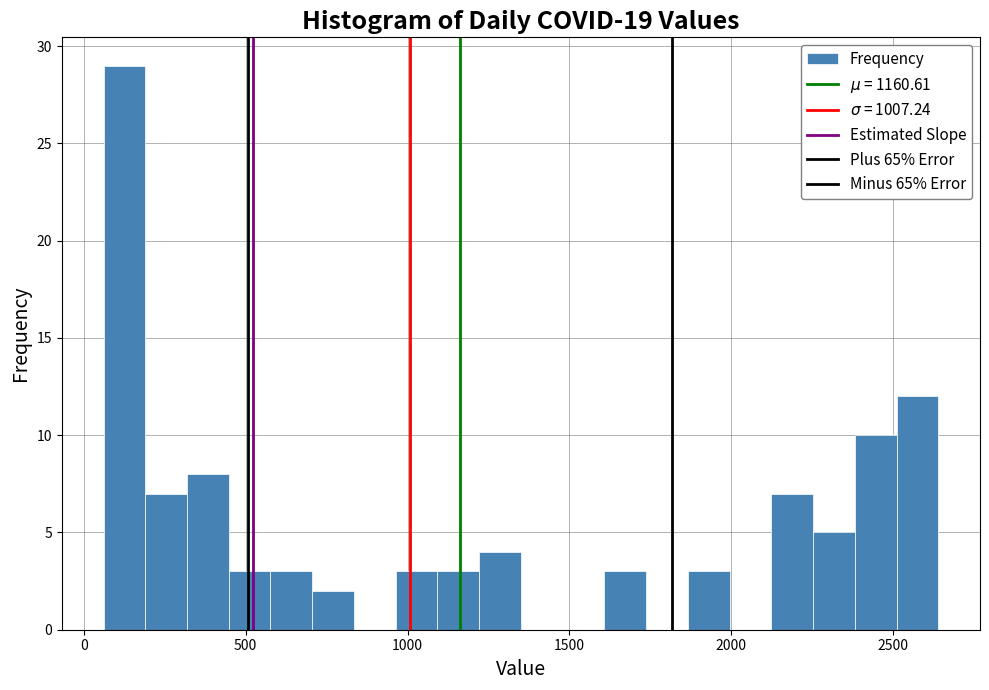

Around what value on the x-axis is the tallest bar? Give the approximate position of its centre, as read against the axis.

150